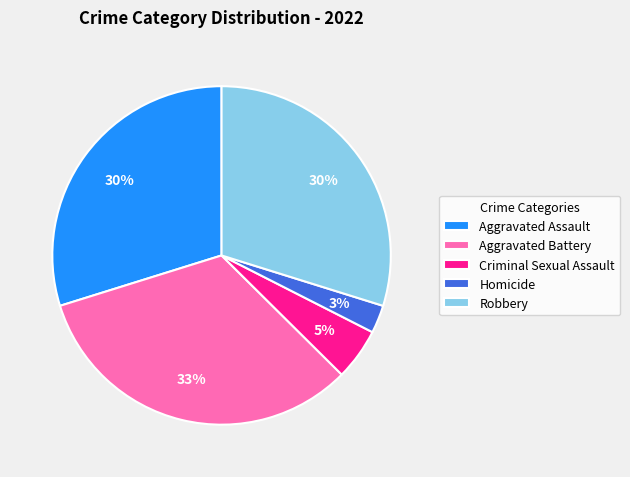

To the nearest percent, what percentage of the pie is Homicide?

3%